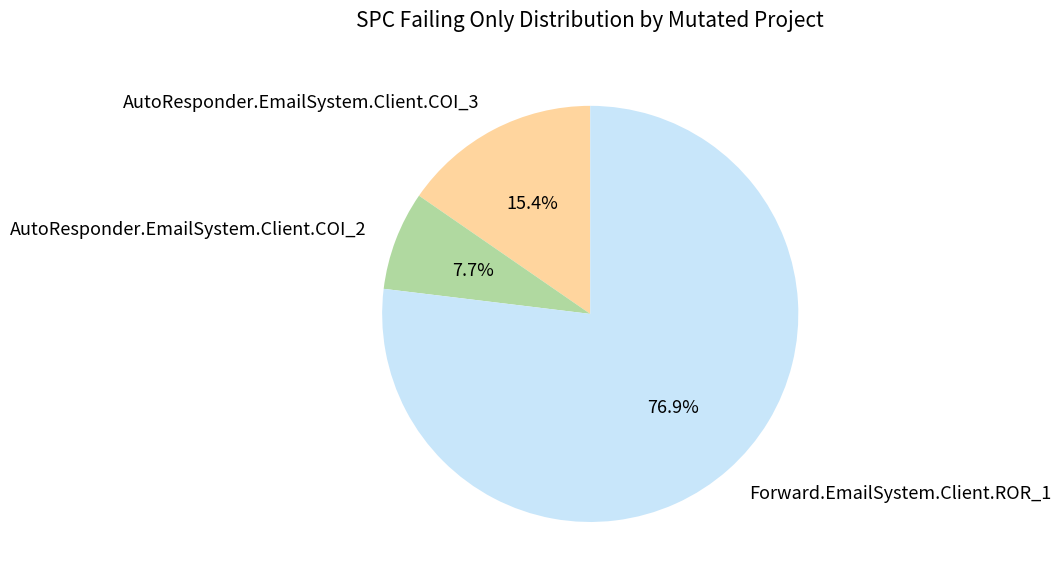

Which has a higher value, AutoResponder.EmailSystem.Client.COI_2 or AutoResponder.EmailSystem.Client.COI_3?

AutoResponder.EmailSystem.Client.COI_3